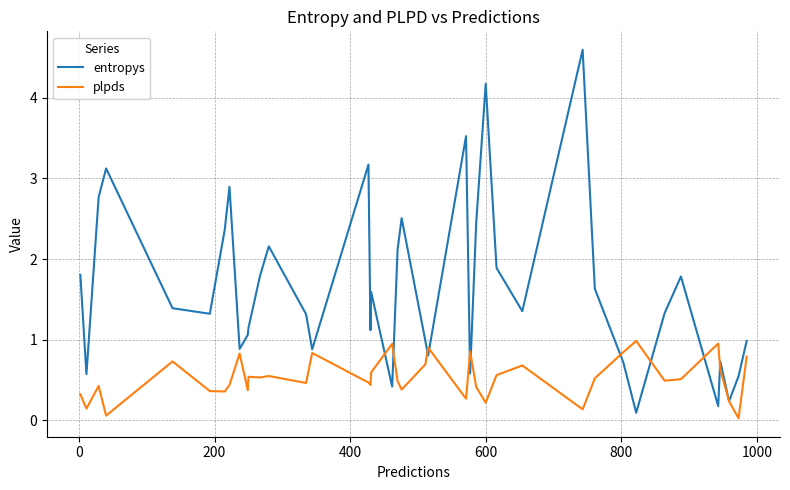

List the series in order of their overall mean, highest first.

entropys, plpds